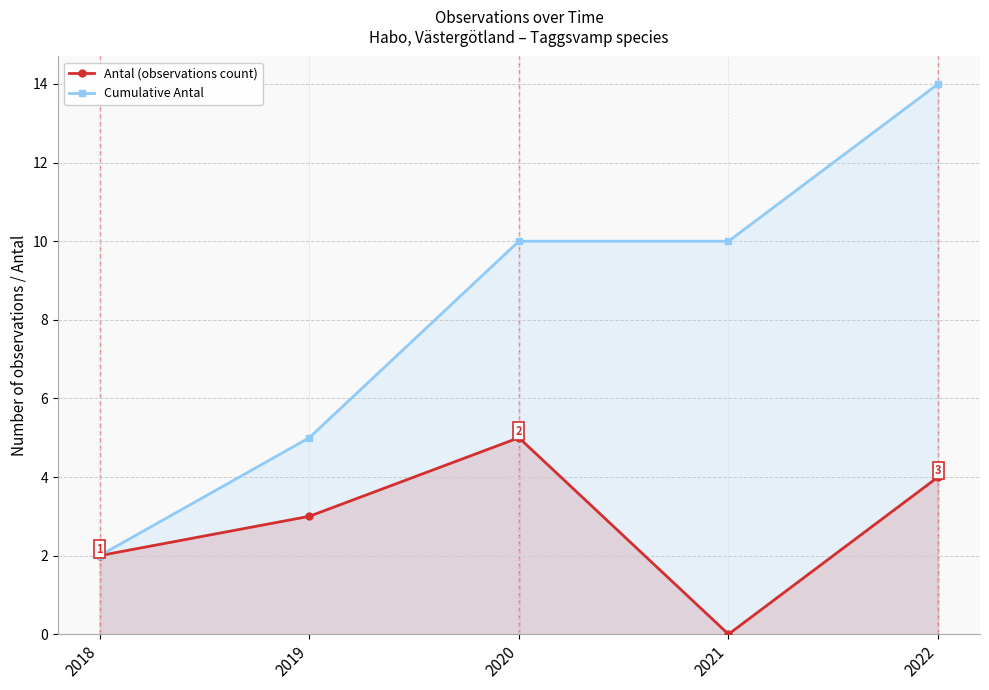

How many values in the Antal (observations count) series exceed 3?

2